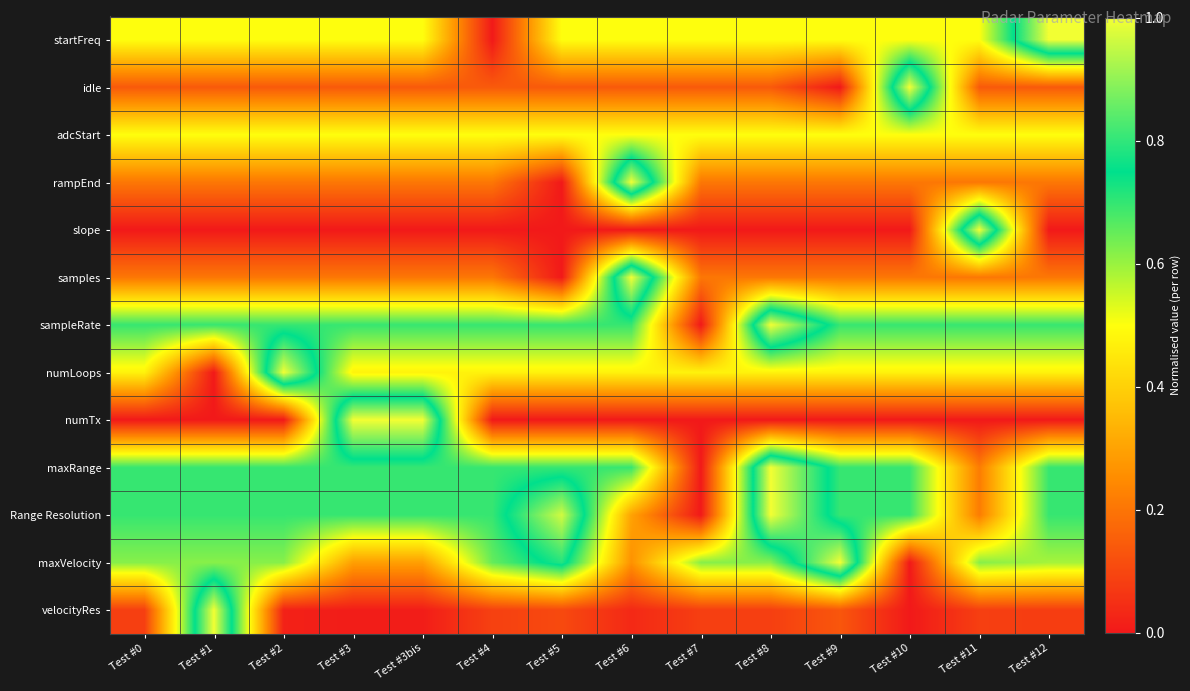

At Test #3, list the series in order from smallest to largest.

slope, velocityRes, idle, samples, rampEnd, maxVelocity, numLoops, startFreq, adcStart, maxRange, sampleRate, Range Resolution, numTx